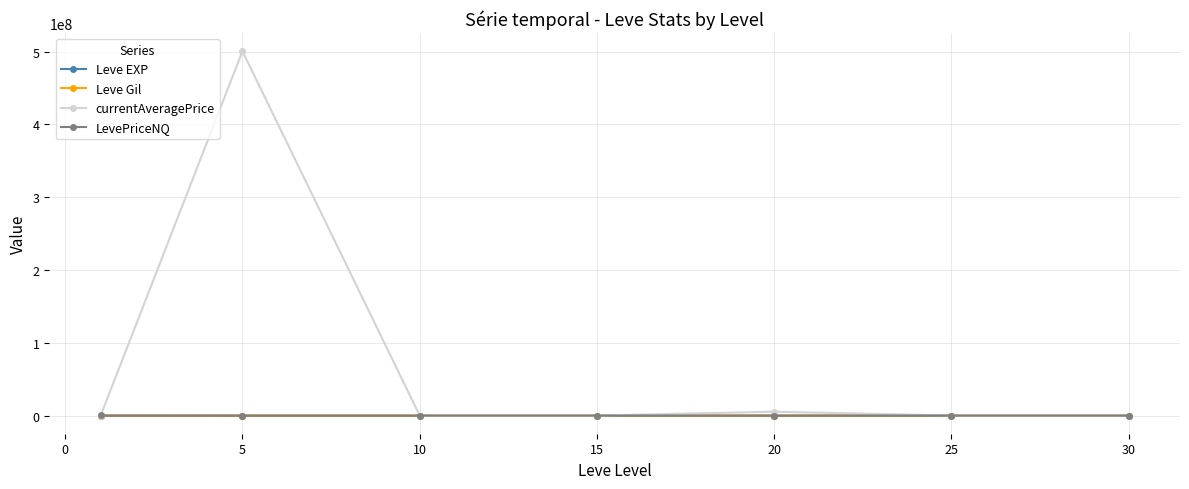

In currentAveragePrice, how many points are higher than both neighbors (excluding endpoints)?

2